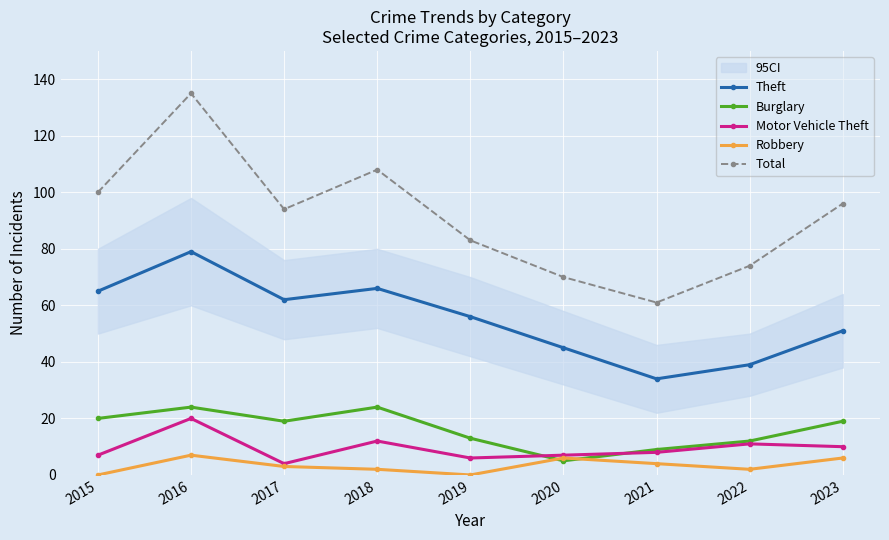

How many interior local peaks does the Burglary series have?

2